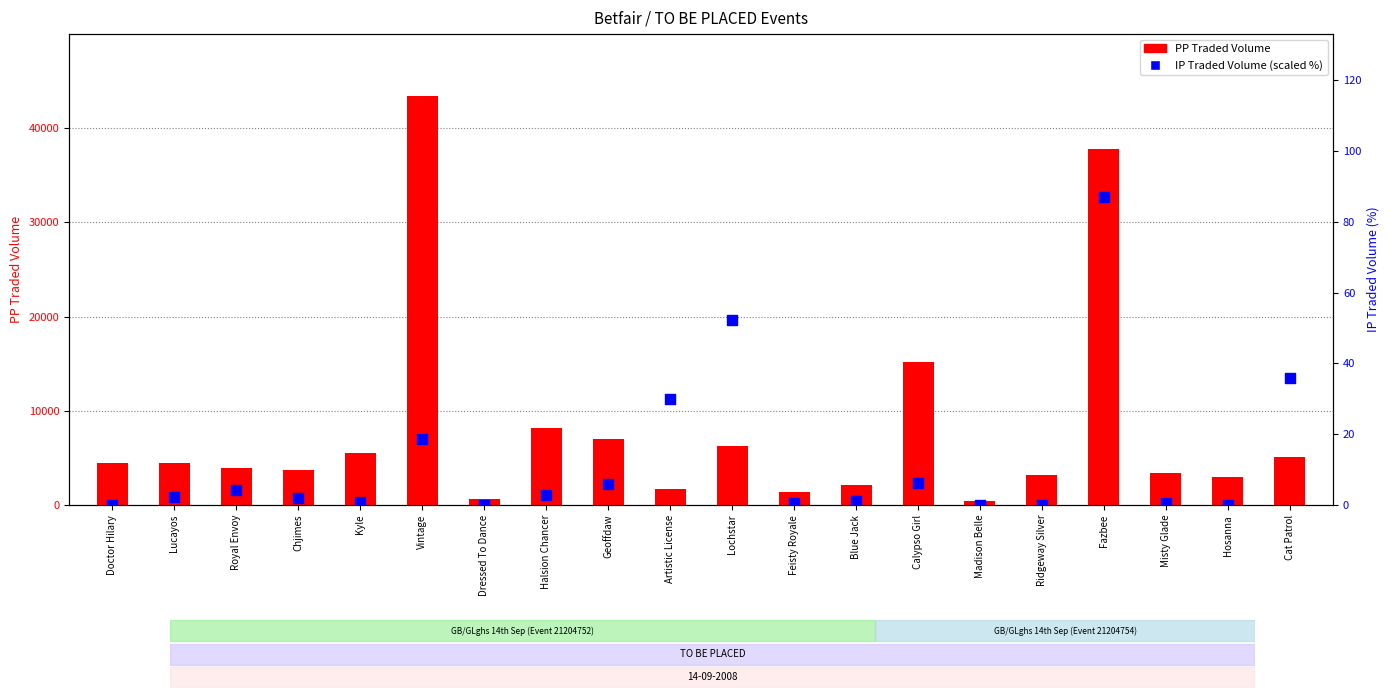

What are all the series names shown in the legend?

PP Traded Volume, IP Traded Volume (scaled %)